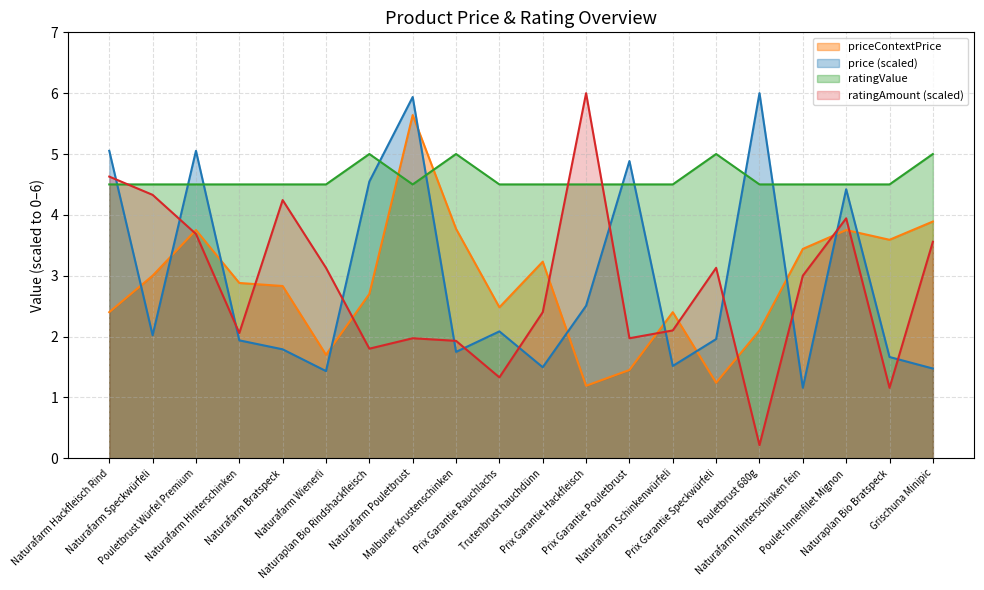

What is the difference between the second highest and second lowest values in the ratingAmount series?

3.5